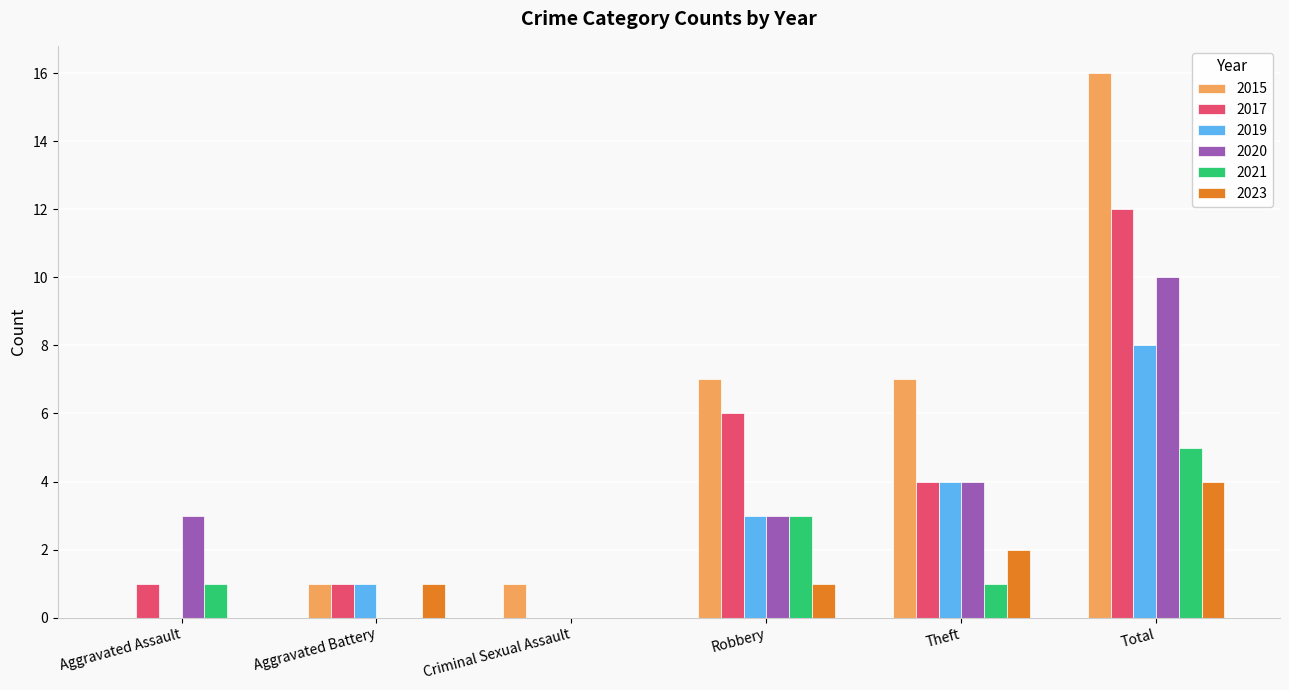

The 2015 series shows 1 at Criminal Sexual Assault. True or false?

True